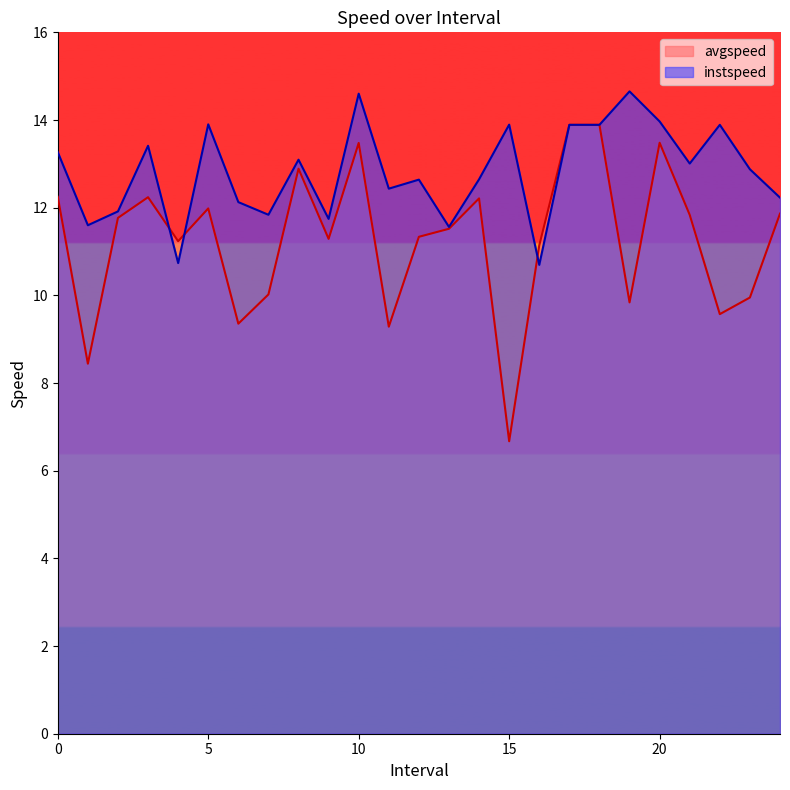

True or false: instspeed and avgspeed intersect in this chart.

True